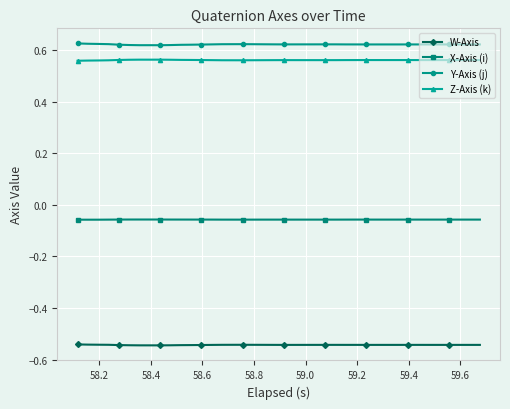

How many lines are shown in the chart?

4